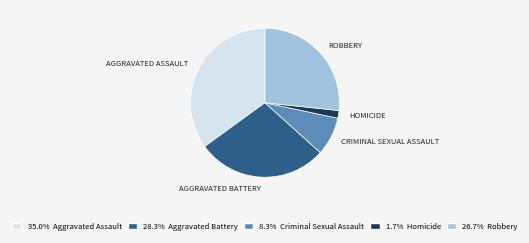

Count the number of slices in the pie.

5